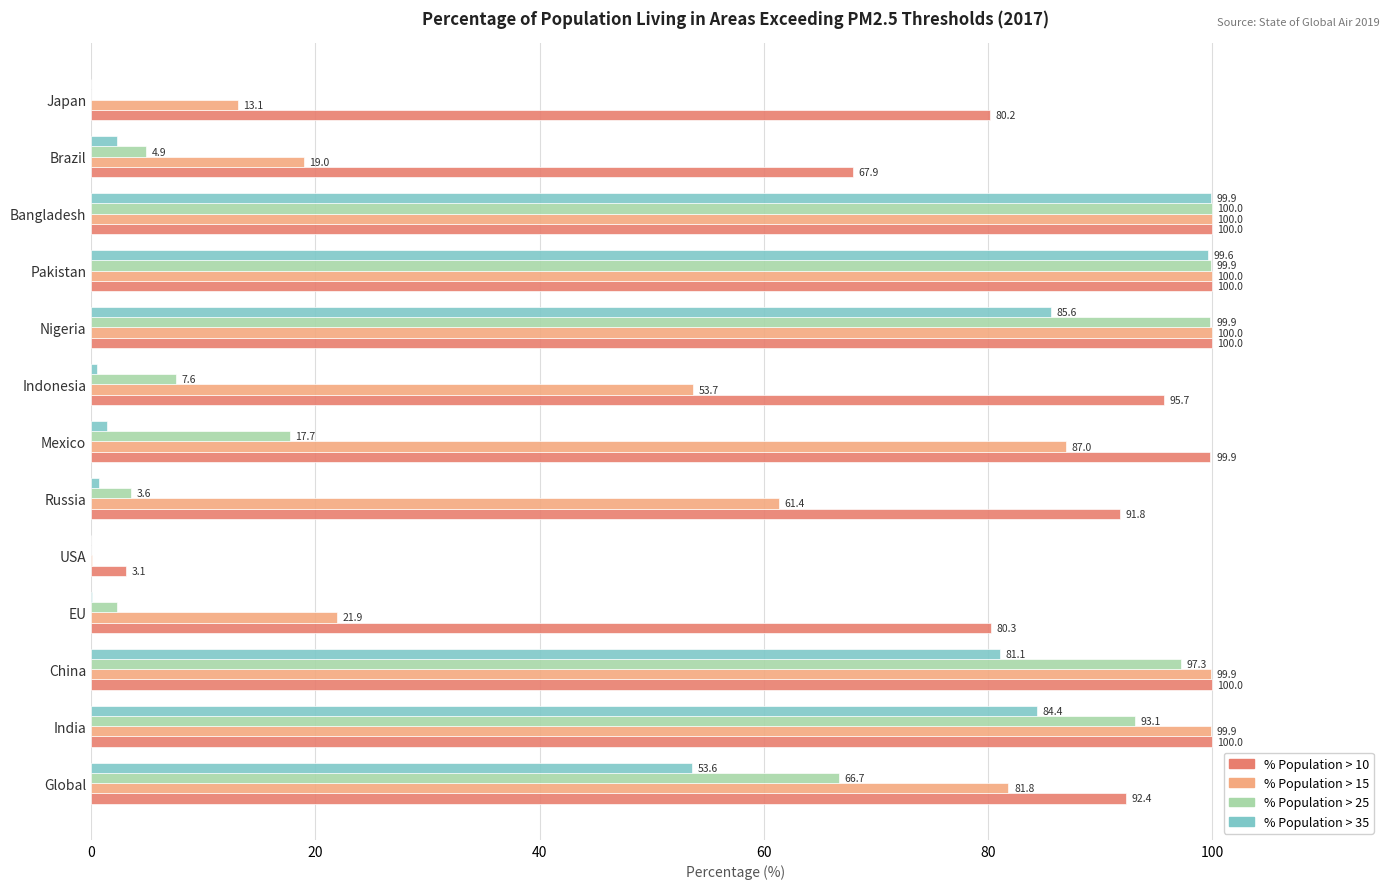

What are all the series names shown in the legend?

% Population > 10, % Population > 15, % Population > 25, % Population > 35